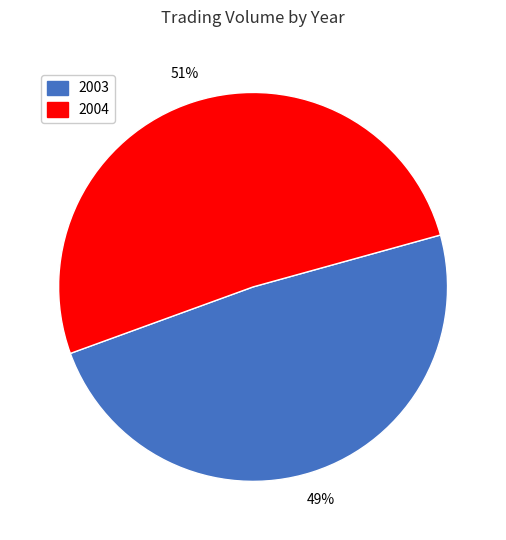

Which category has the biggest portion of the pie?

2004